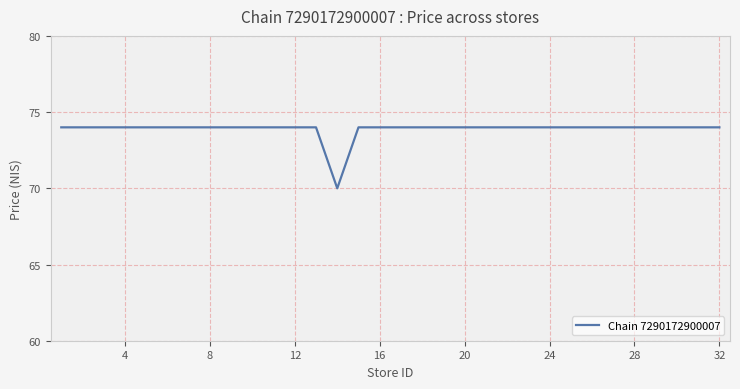

What is the difference between the maximum and minimum values?

4